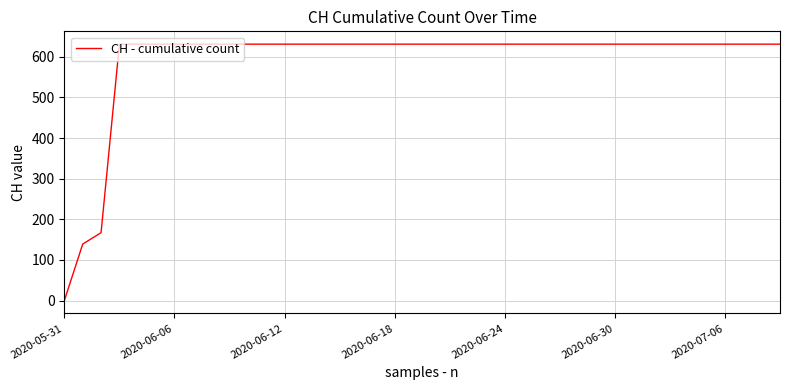

What is the greatest value displayed?

631